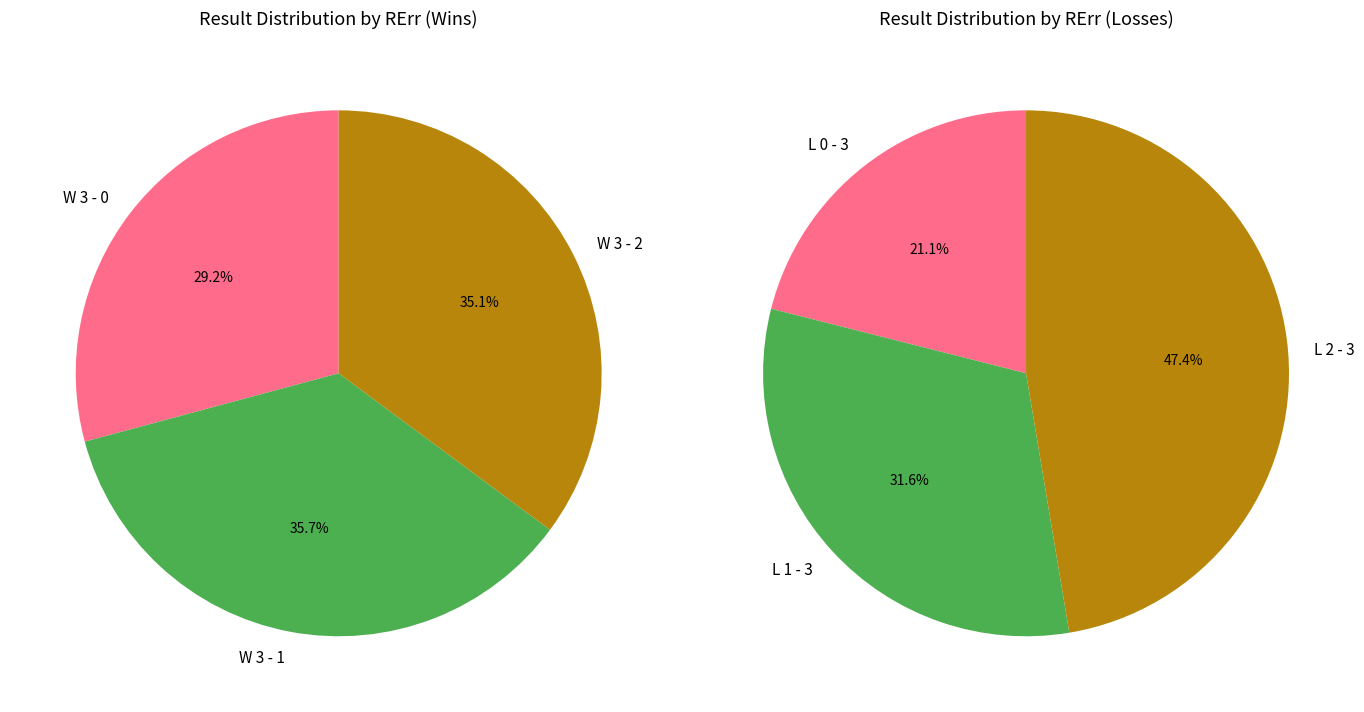

Count the number of slices in the pie.

6